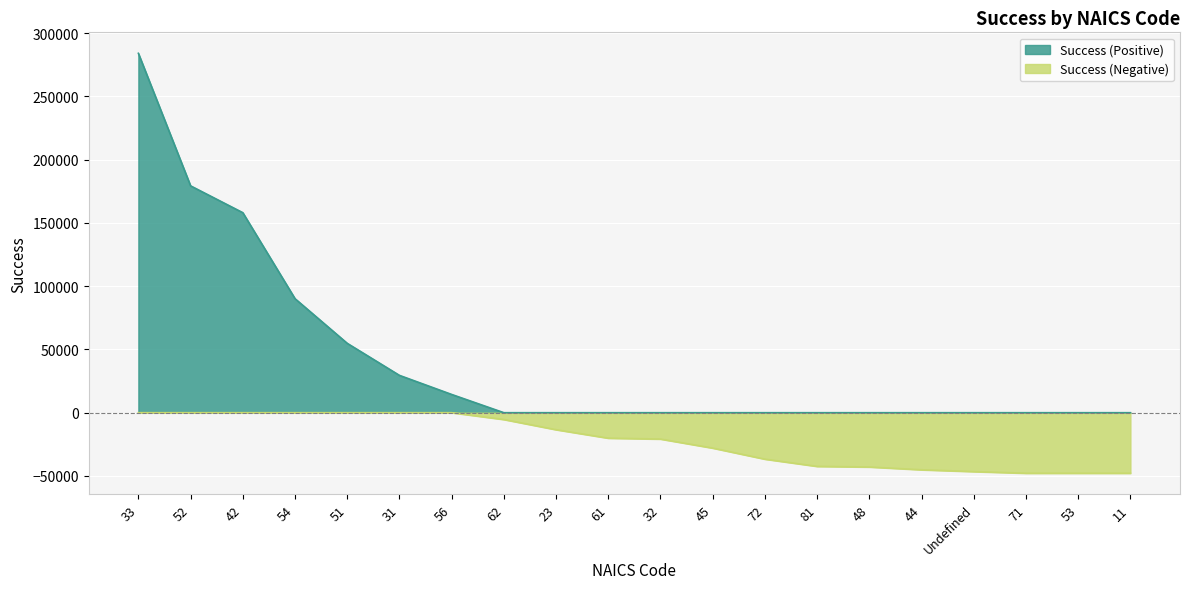

List the labels in order of value, largest first.

33, 52, 42, 54, 51, 31, 56, 62, 23, 61, 32, 45, 72, 81, 48, 44, Undefined, 71, 53, 11